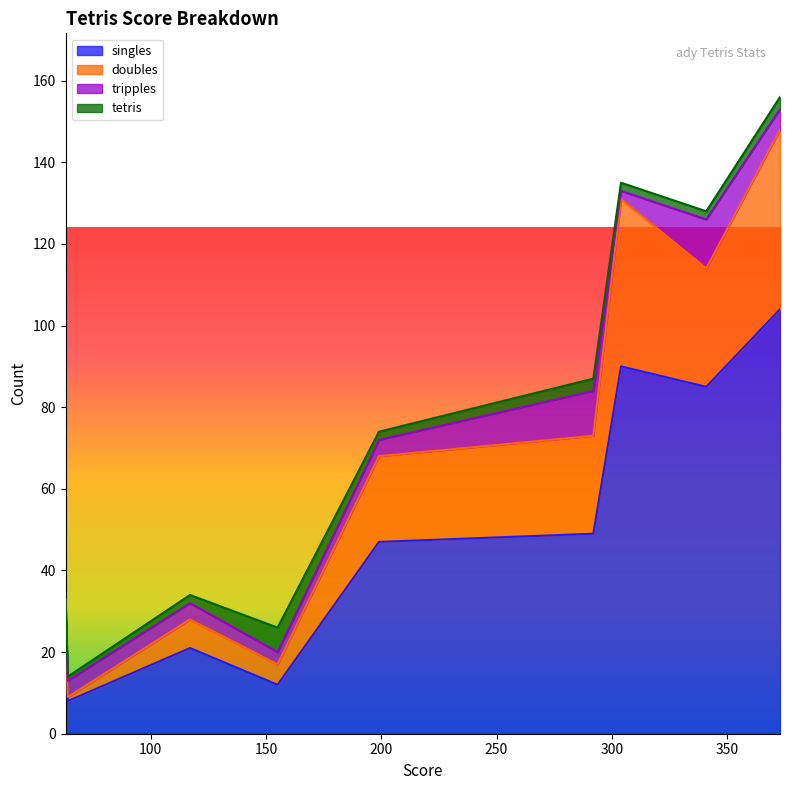

What is the difference between the maximum and minimum values in the singles series?

96